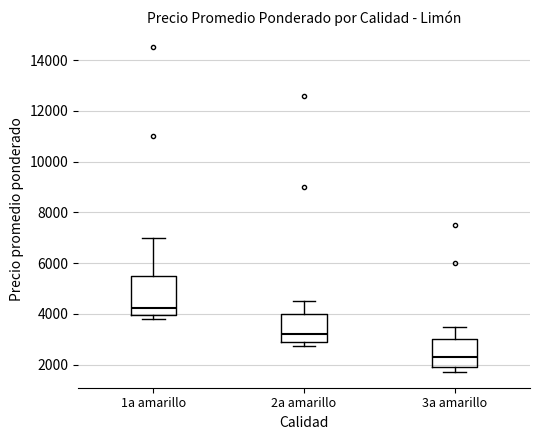

Which box is the tallest, from its lower edge to its upper edge?

1a amarillo